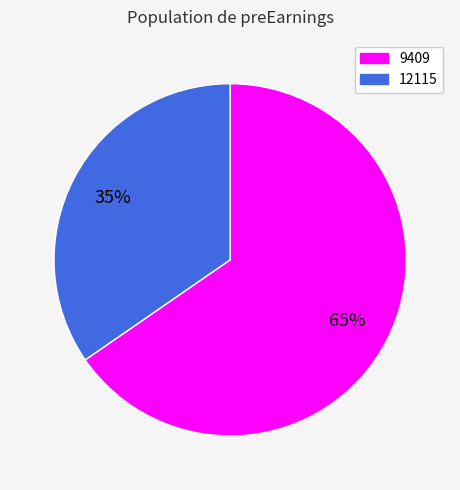

Rank the categories by value from lowest to highest.

12115, 9409